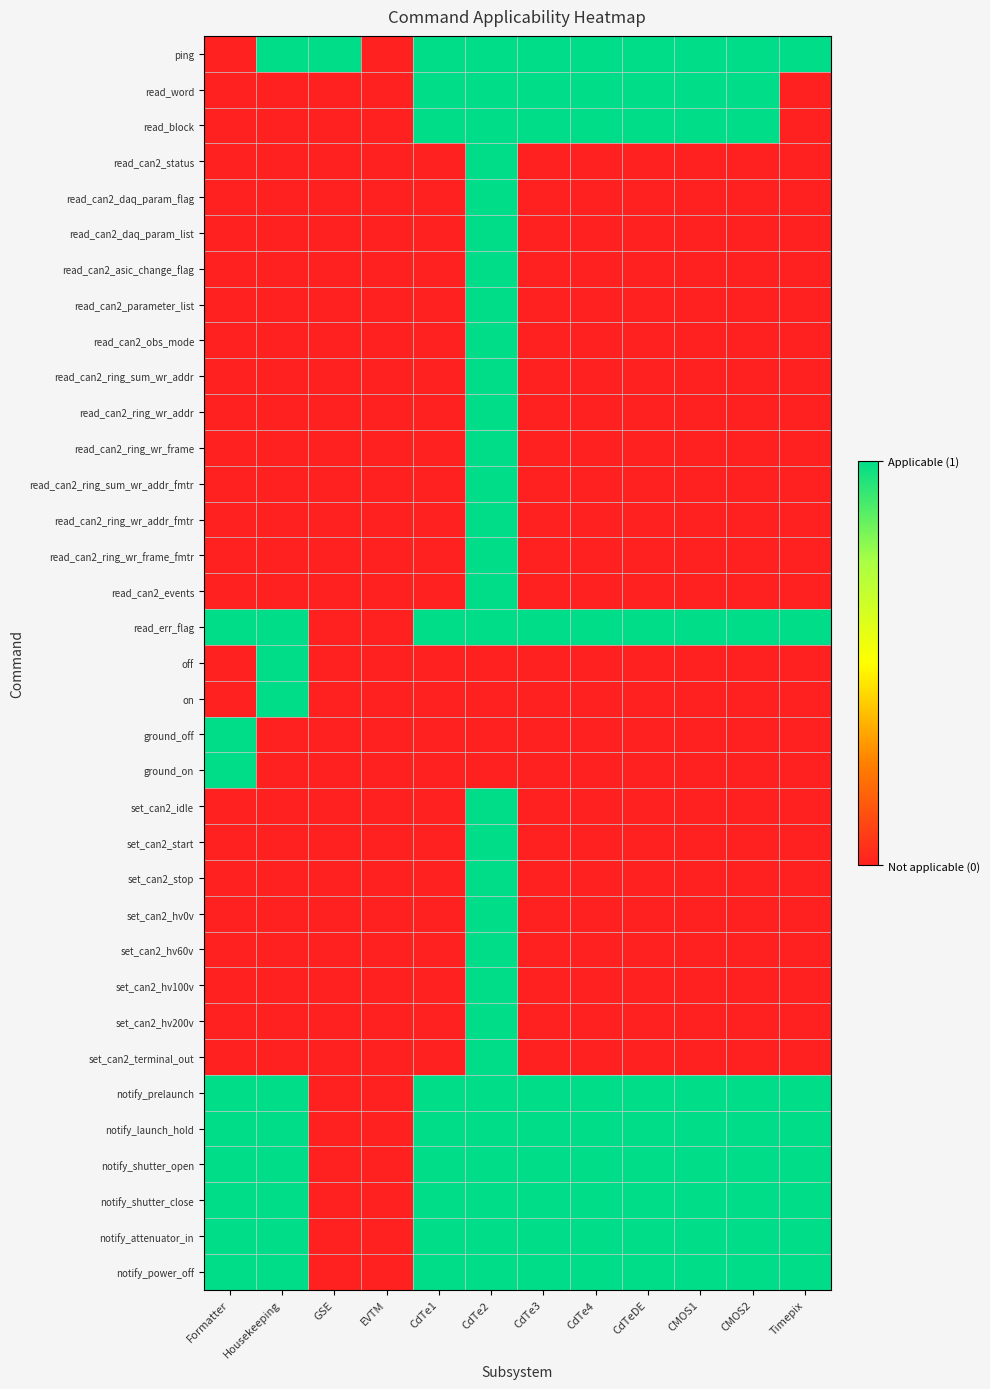

Reading left to right, list all the values displayed in this chart.

ping: Formatter=0	Housekeeping=1	GSE=1	EVTM=0	CdTe1=1	CdTe2=1	CdTe3=1	CdTe4=1	CdTeDE=1	CMOS1=1	CMOS2=1	Timepix=1
read_word: Formatter=0	Housekeeping=0	GSE=0	EVTM=0	CdTe1=1	CdTe2=1	CdTe3=1	CdTe4=1	CdTeDE=1	CMOS1=1	CMOS2=1	Timepix=0
read_block: Formatter=0	Housekeeping=0	GSE=0	EVTM=0	CdTe1=1	CdTe2=1	CdTe3=1	CdTe4=1	CdTeDE=1	CMOS1=1	CMOS2=1	Timepix=0
read_can2_status: Formatter=0	Housekeeping=0	GSE=0	EVTM=0	CdTe1=0	CdTe2=1	CdTe3=0	CdTe4=0	CdTeDE=0	CMOS1=0	CMOS2=0	Timepix=0
read_can2_daq_param_flag: Formatter=0	Housekeeping=0	GSE=0	EVTM=0	CdTe1=0	CdTe2=1	CdTe3=0	CdTe4=0	CdTeDE=0	CMOS1=0	CMOS2=0	Timepix=0
read_can2_daq_param_list: Formatter=0	Housekeeping=0	GSE=0	EVTM=0	CdTe1=0	CdTe2=1	CdTe3=0	CdTe4=0	CdTeDE=0	CMOS1=0	CMOS2=0	Timepix=0
read_can2_asic_change_flag: Formatter=0	Housekeeping=0	GSE=0	EVTM=0	CdTe1=0	CdTe2=1	CdTe3=0	CdTe4=0	CdTeDE=0	CMOS1=0	CMOS2=0	Timepix=0
read_can2_parameter_list: Formatter=0	Housekeeping=0	GSE=0	EVTM=0	CdTe1=0	CdTe2=1	CdTe3=0	CdTe4=0	CdTeDE=0	CMOS1=0	CMOS2=0	Timepix=0
read_can2_obs_mode: Formatter=0	Housekeeping=0	GSE=0	EVTM=0	CdTe1=0	CdTe2=1	CdTe3=0	CdTe4=0	CdTeDE=0	CMOS1=0	CMOS2=0	Timepix=0
read_can2_ring_sum_wr_addr: Formatter=0	Housekeeping=0	GSE=0	EVTM=0	CdTe1=0	CdTe2=1	CdTe3=0	CdTe4=0	CdTeDE=0	CMOS1=0	CMOS2=0	Timepix=0
read_can2_ring_wr_addr: Formatter=0	Housekeeping=0	GSE=0	EVTM=0	CdTe1=0	CdTe2=1	CdTe3=0	CdTe4=0	CdTeDE=0	CMOS1=0	CMOS2=0	Timepix=0
read_can2_ring_wr_frame: Formatter=0	Housekeeping=0	GSE=0	EVTM=0	CdTe1=0	CdTe2=1	CdTe3=0	CdTe4=0	CdTeDE=0	CMOS1=0	CMOS2=0	Timepix=0
read_can2_ring_sum_wr_addr_fmtr: Formatter=0	Housekeeping=0	GSE=0	EVTM=0	CdTe1=0	CdTe2=1	CdTe3=0	CdTe4=0	CdTeDE=0	CMOS1=0	CMOS2=0	Timepix=0
read_can2_ring_wr_addr_fmtr: Formatter=0	Housekeeping=0	GSE=0	EVTM=0	CdTe1=0	CdTe2=1	CdTe3=0	CdTe4=0	CdTeDE=0	CMOS1=0	CMOS2=0	Timepix=0
read_can2_ring_wr_frame_fmtr: Formatter=0	Housekeeping=0	GSE=0	EVTM=0	CdTe1=0	CdTe2=1	CdTe3=0	CdTe4=0	CdTeDE=0	CMOS1=0	CMOS2=0	Timepix=0
read_can2_events: Formatter=0	Housekeeping=0	GSE=0	EVTM=0	CdTe1=0	CdTe2=1	CdTe3=0	CdTe4=0	CdTeDE=0	CMOS1=0	CMOS2=0	Timepix=0
read_err_flag: Formatter=1	Housekeeping=1	GSE=0	EVTM=0	CdTe1=1	CdTe2=1	CdTe3=1	CdTe4=1	CdTeDE=1	CMOS1=1	CMOS2=1	Timepix=1
off: Formatter=0	Housekeeping=1	GSE=0	EVTM=0	CdTe1=0	CdTe2=0	CdTe3=0	CdTe4=0	CdTeDE=0	CMOS1=0	CMOS2=0	Timepix=0
on: Formatter=0	Housekeeping=1	GSE=0	EVTM=0	CdTe1=0	CdTe2=0	CdTe3=0	CdTe4=0	CdTeDE=0	CMOS1=0	CMOS2=0	Timepix=0
ground_off: Formatter=1	Housekeeping=0	GSE=0	EVTM=0	CdTe1=0	CdTe2=0	CdTe3=0	CdTe4=0	CdTeDE=0	CMOS1=0	CMOS2=0	Timepix=0
ground_on: Formatter=1	Housekeeping=0	GSE=0	EVTM=0	CdTe1=0	CdTe2=0	CdTe3=0	CdTe4=0	CdTeDE=0	CMOS1=0	CMOS2=0	Timepix=0
set_can2_idle: Formatter=0	Housekeeping=0	GSE=0	EVTM=0	CdTe1=0	CdTe2=1	CdTe3=0	CdTe4=0	CdTeDE=0	CMOS1=0	CMOS2=0	Timepix=0
set_can2_start: Formatter=0	Housekeeping=0	GSE=0	EVTM=0	CdTe1=0	CdTe2=1	CdTe3=0	CdTe4=0	CdTeDE=0	CMOS1=0	CMOS2=0	Timepix=0
set_can2_stop: Formatter=0	Housekeeping=0	GSE=0	EVTM=0	CdTe1=0	CdTe2=1	CdTe3=0	CdTe4=0	CdTeDE=0	CMOS1=0	CMOS2=0	Timepix=0
set_can2_hv0v: Formatter=0	Housekeeping=0	GSE=0	EVTM=0	CdTe1=0	CdTe2=1	CdTe3=0	CdTe4=0	CdTeDE=0	CMOS1=0	CMOS2=0	Timepix=0
set_can2_hv60v: Formatter=0	Housekeeping=0	GSE=0	EVTM=0	CdTe1=0	CdTe2=1	CdTe3=0	CdTe4=0	CdTeDE=0	CMOS1=0	CMOS2=0	Timepix=0
set_can2_hv100v: Formatter=0	Housekeeping=0	GSE=0	EVTM=0	CdTe1=0	CdTe2=1	CdTe3=0	CdTe4=0	CdTeDE=0	CMOS1=0	CMOS2=0	Timepix=0
set_can2_hv200v: Formatter=0	Housekeeping=0	GSE=0	EVTM=0	CdTe1=0	CdTe2=1	CdTe3=0	CdTe4=0	CdTeDE=0	CMOS1=0	CMOS2=0	Timepix=0
set_can2_terminal_out: Formatter=0	Housekeeping=0	GSE=0	EVTM=0	CdTe1=0	CdTe2=1	CdTe3=0	CdTe4=0	CdTeDE=0	CMOS1=0	CMOS2=0	Timepix=0
notify_prelaunch: Formatter=1	Housekeeping=1	GSE=0	EVTM=0	CdTe1=1	CdTe2=1	CdTe3=1	CdTe4=1	CdTeDE=1	CMOS1=1	CMOS2=1	Timepix=1
notify_launch_hold: Formatter=1	Housekeeping=1	GSE=0	EVTM=0	CdTe1=1	CdTe2=1	CdTe3=1	CdTe4=1	CdTeDE=1	CMOS1=1	CMOS2=1	Timepix=1
notify_shutter_open: Formatter=1	Housekeeping=1	GSE=0	EVTM=0	CdTe1=1	CdTe2=1	CdTe3=1	CdTe4=1	CdTeDE=1	CMOS1=1	CMOS2=1	Timepix=1
notify_shutter_close: Formatter=1	Housekeeping=1	GSE=0	EVTM=0	CdTe1=1	CdTe2=1	CdTe3=1	CdTe4=1	CdTeDE=1	CMOS1=1	CMOS2=1	Timepix=1
notify_attenuator_in: Formatter=1	Housekeeping=1	GSE=0	EVTM=0	CdTe1=1	CdTe2=1	CdTe3=1	CdTe4=1	CdTeDE=1	CMOS1=1	CMOS2=1	Timepix=1
notify_power_off: Formatter=1	Housekeeping=1	GSE=0	EVTM=0	CdTe1=1	CdTe2=1	CdTe3=1	CdTe4=1	CdTeDE=1	CMOS1=1	CMOS2=1	Timepix=1